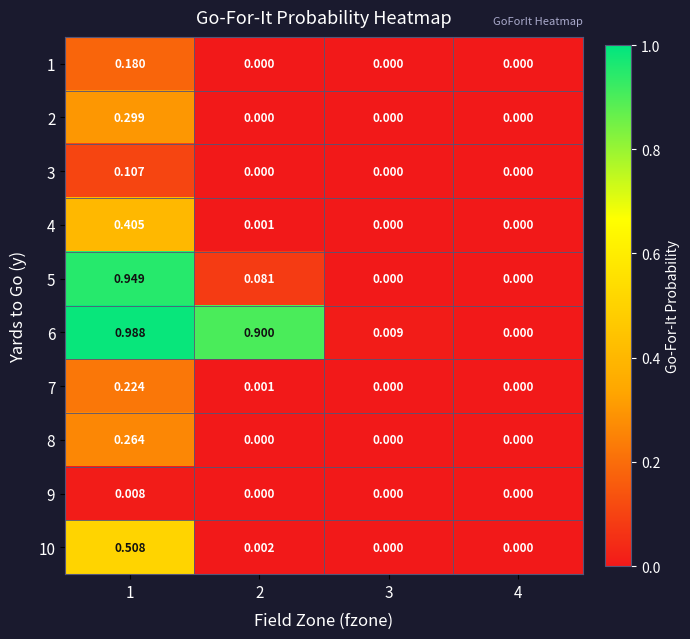

Is the value of 2 at 1 greater than the value of 1 at 3?

Yes